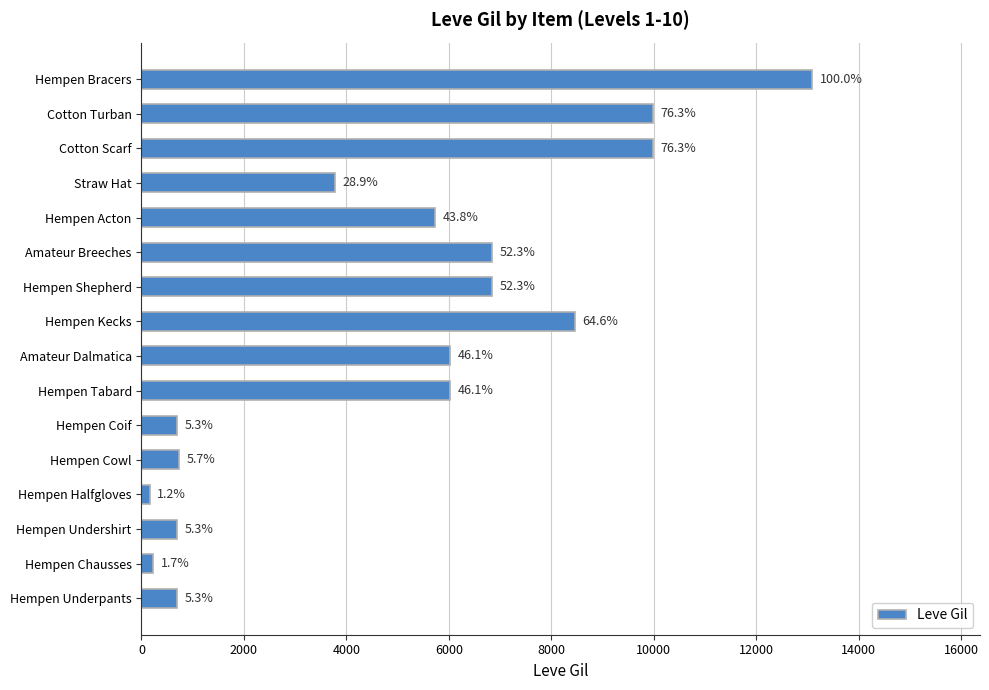

Does the chart contain any negative values?

No